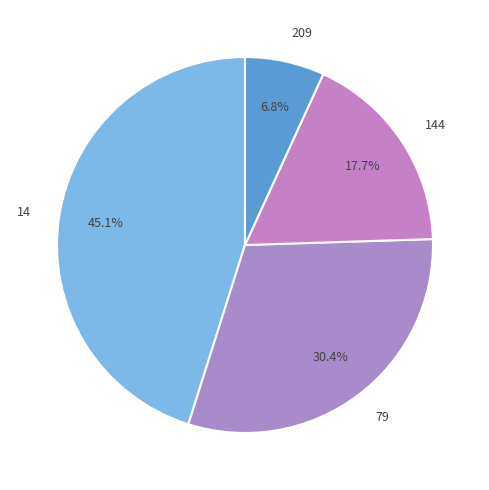

What is the largest slice in the pie chart?

14